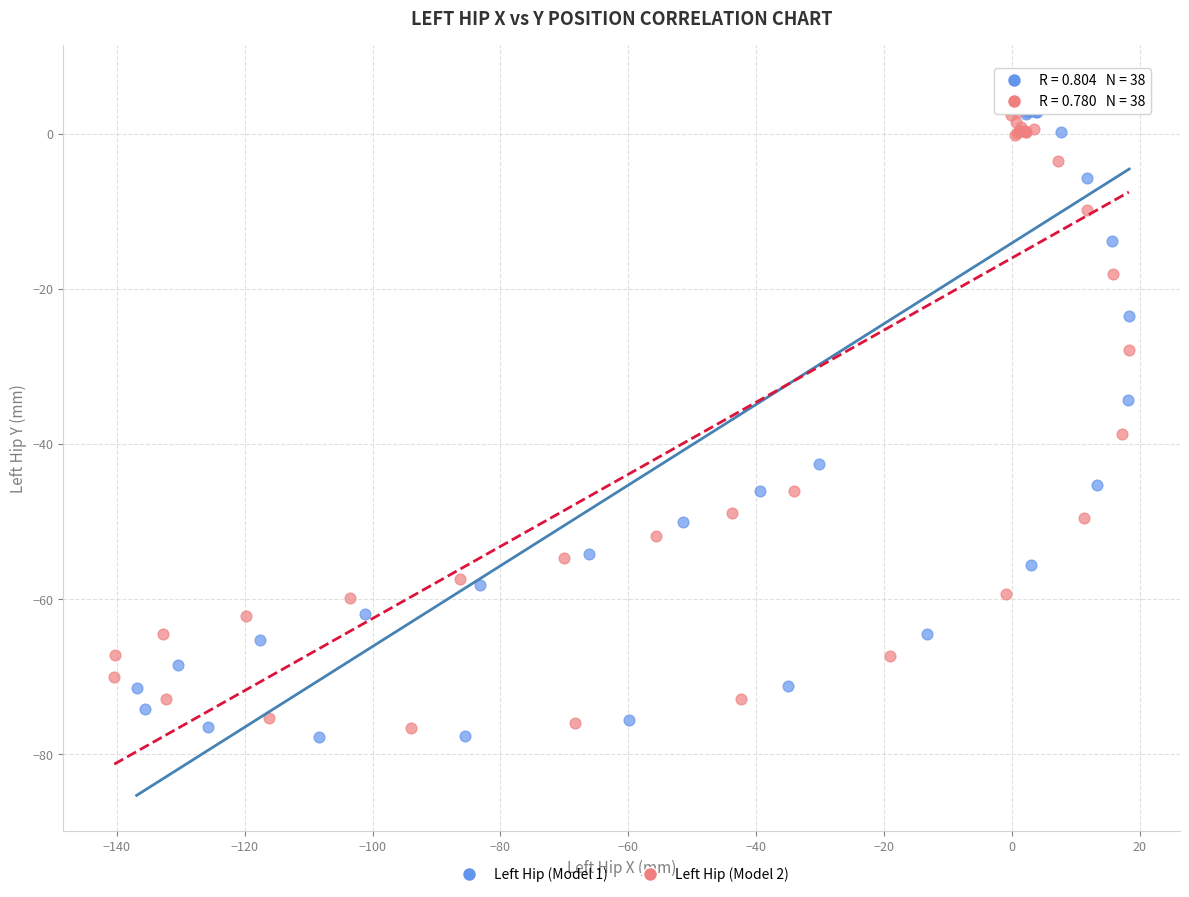

What are all the series names shown in the legend?

Left Hip (Model 1), Left Hip (Model 2)